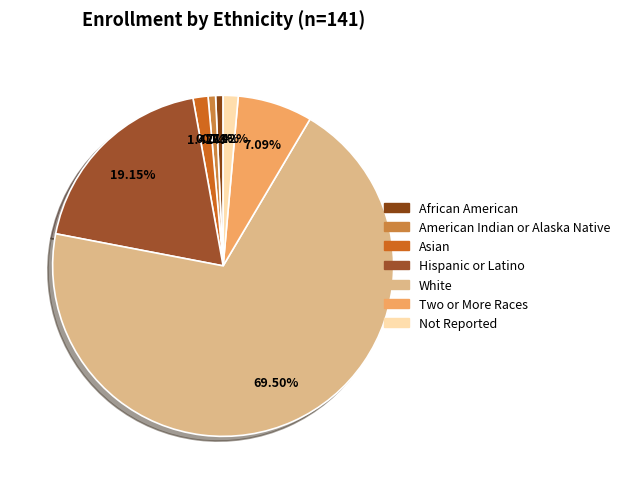

Does any single category account for the majority?

Yes